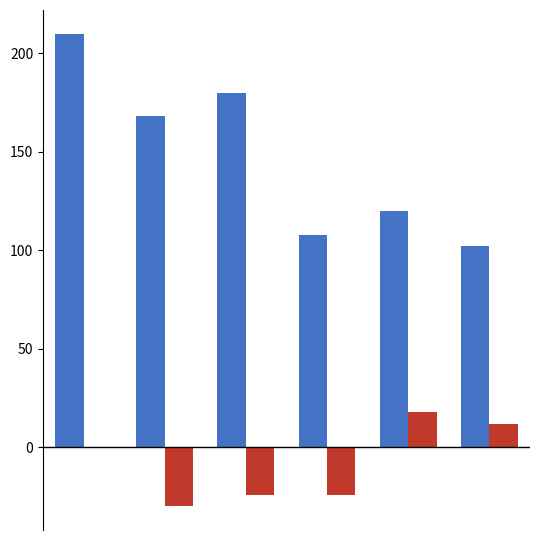

What is the maximum value shown in the chart?

210